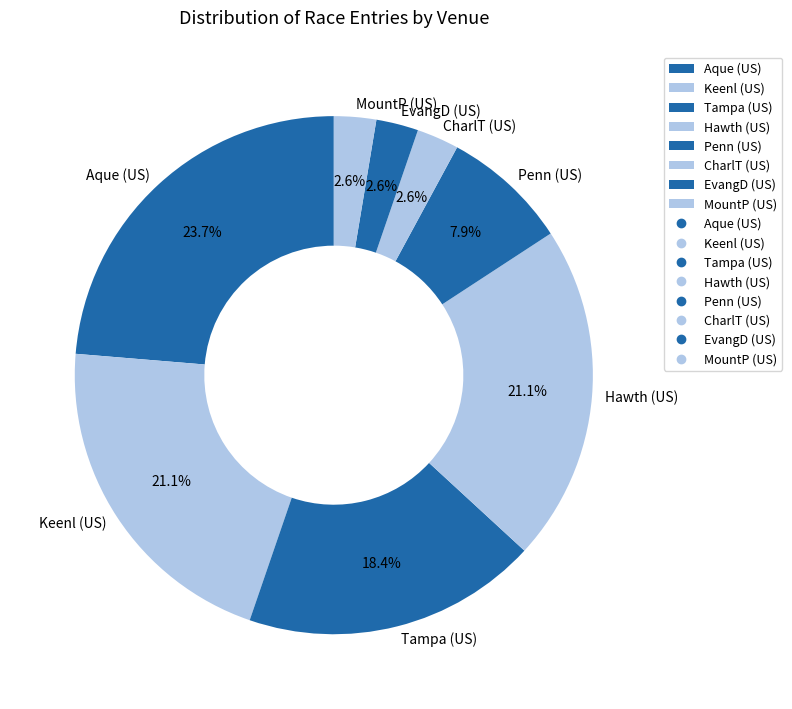

What percentage is NOT represented by Penn (US)?

92.1%